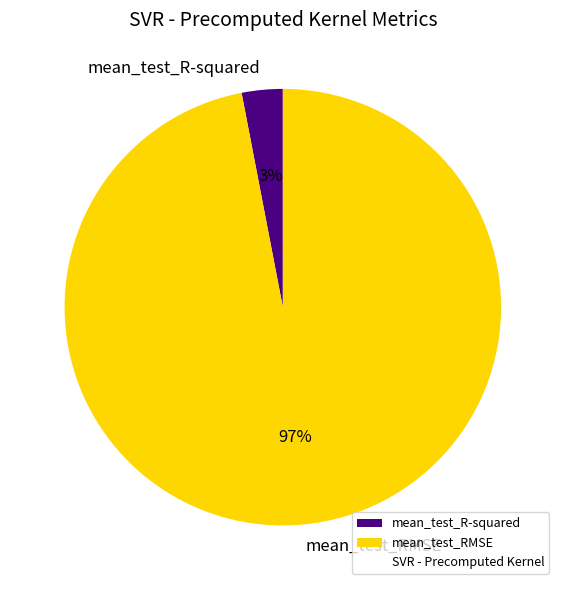

Is the sum of mean_test_RMSE and mean_test_R-squared greater than half?

Yes